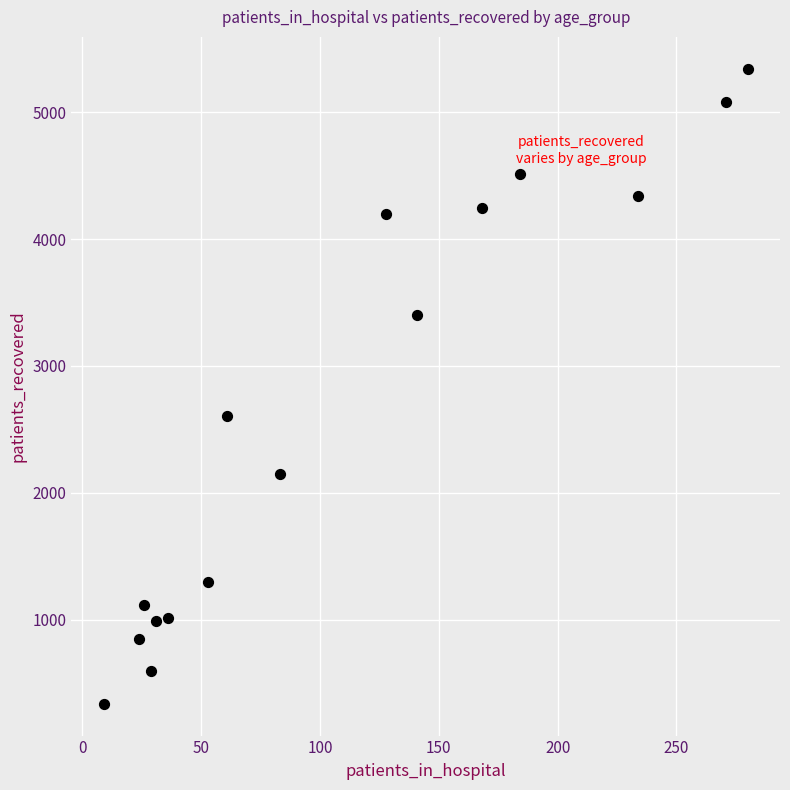

What is the range of X values (max minus min)?

271